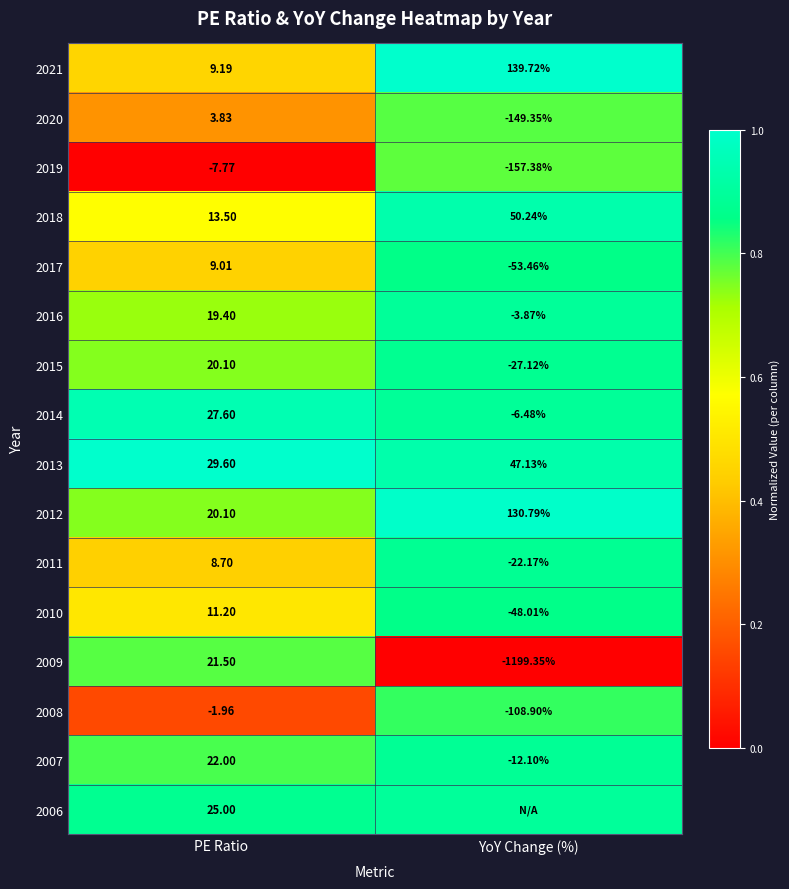

How many data points does each series have?

2